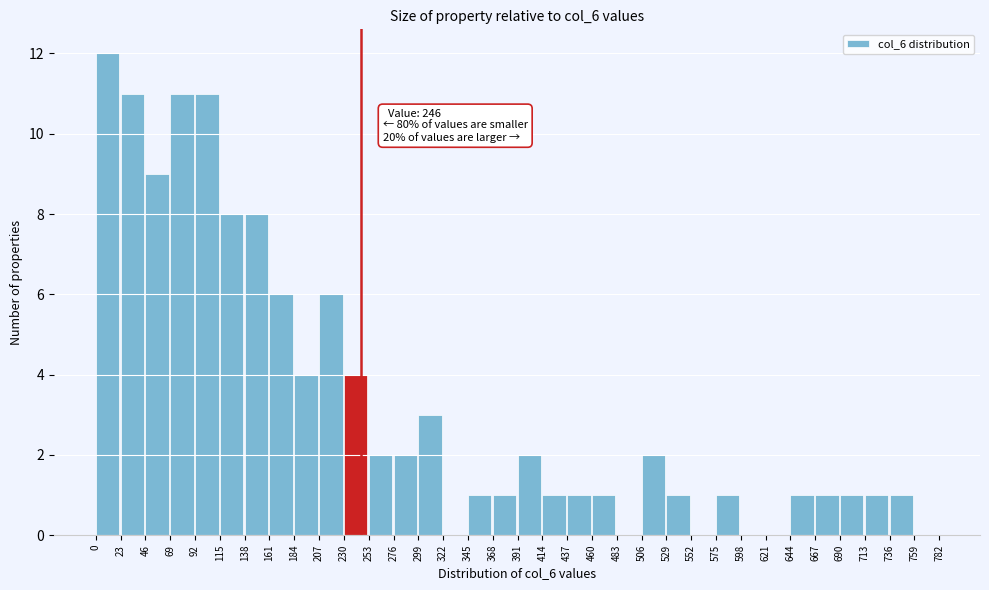

Which range on the x-axis has the tallest bar?

0 to 23